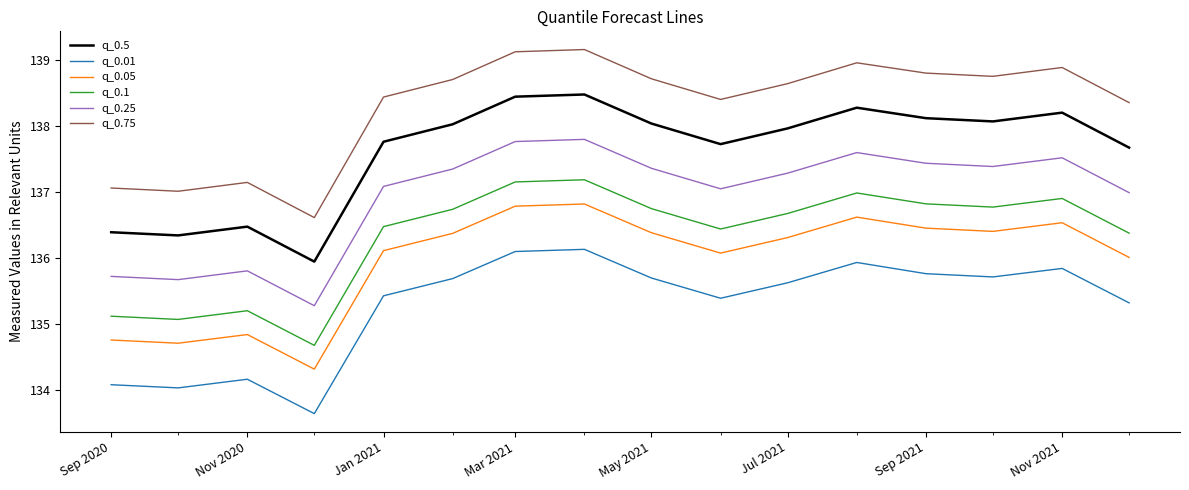

True or false: q_0.1 and q_0.75 intersect in this chart.

False